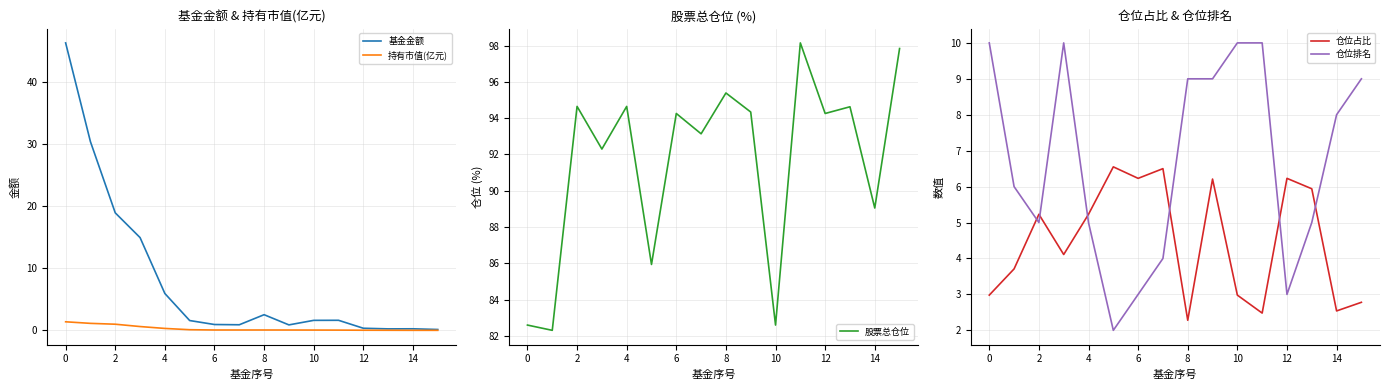

What is the average value of the 仓位排名 series?

6.8